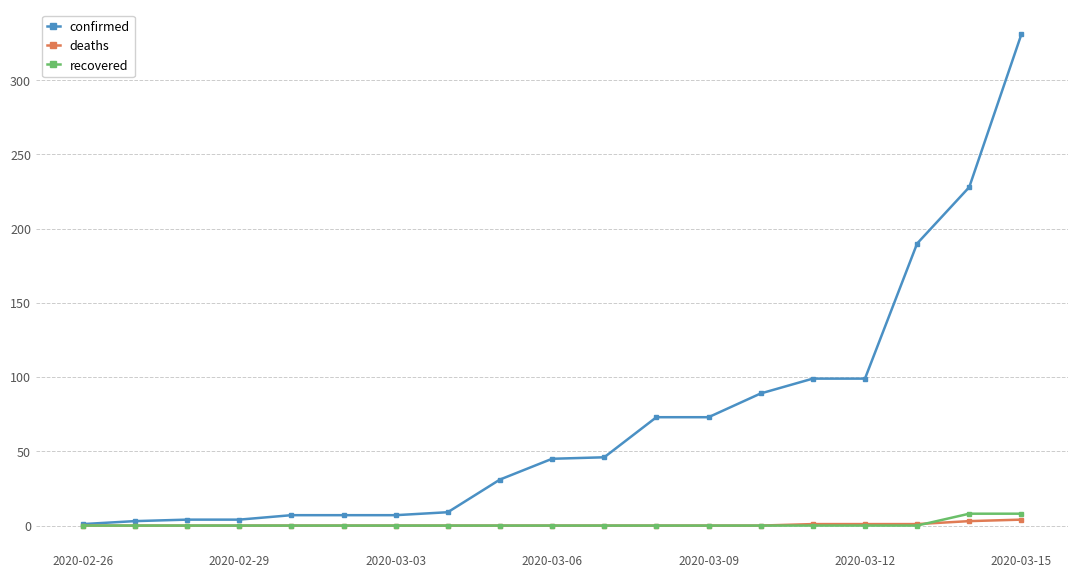

How many lines are shown in the chart?

3